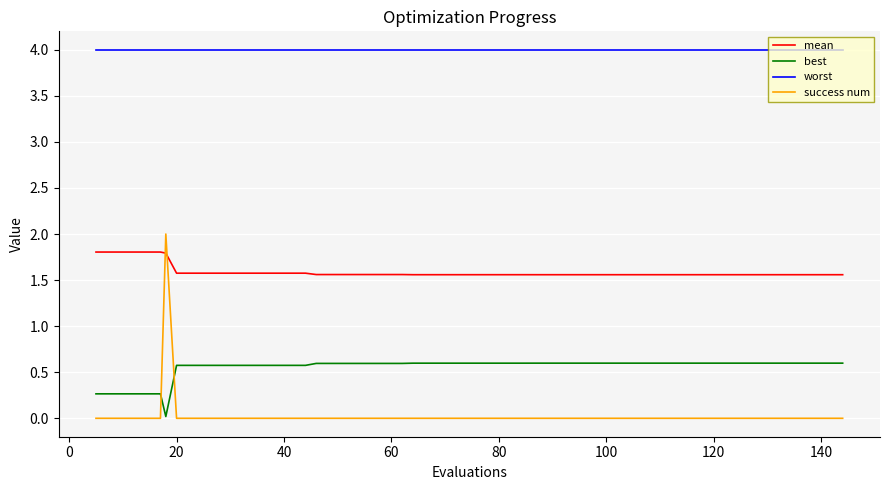

What is the sum of all worst values?

160.0